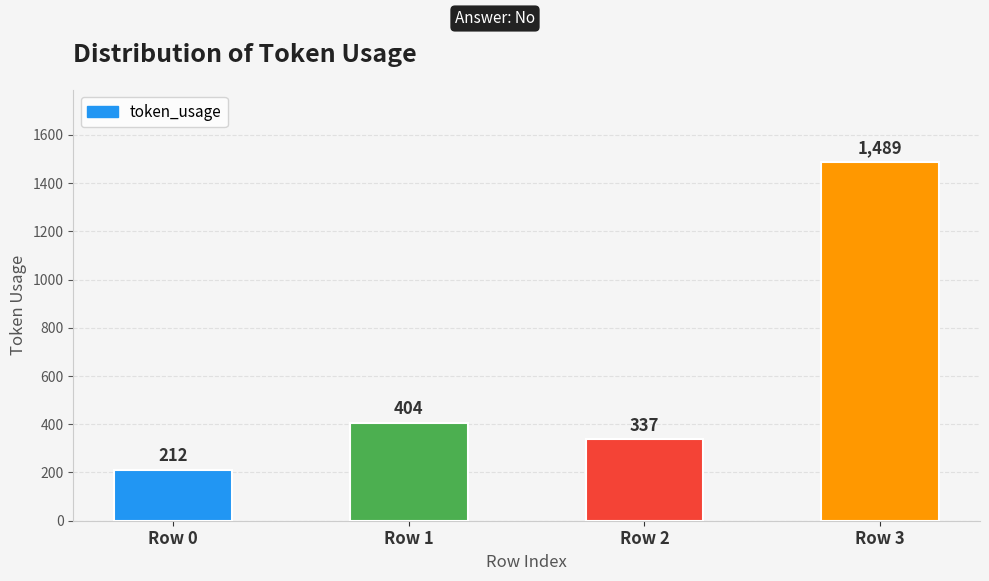

Is it true that the value at Row 0 is 212?

True